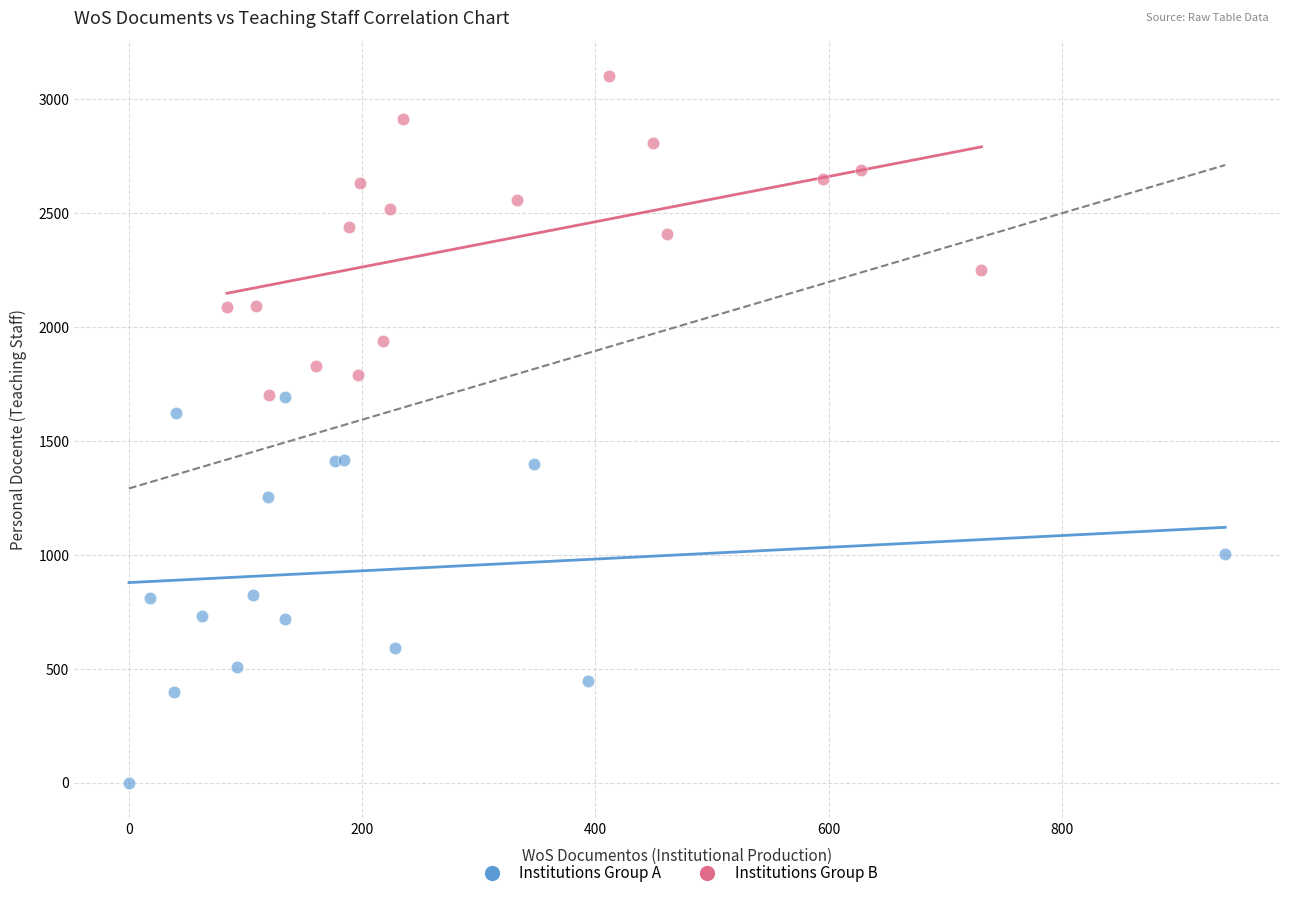

Which series contains the highest Y value?

Institutions Group B